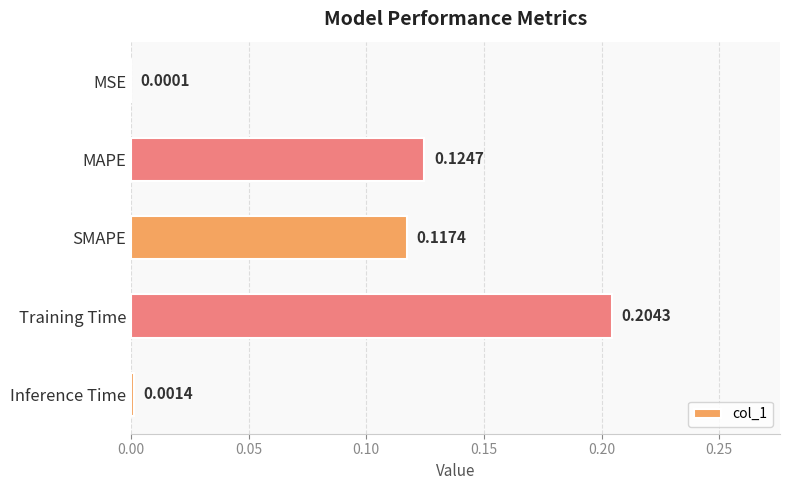

What is the change in value from MSE to SMAPE?

+0.1